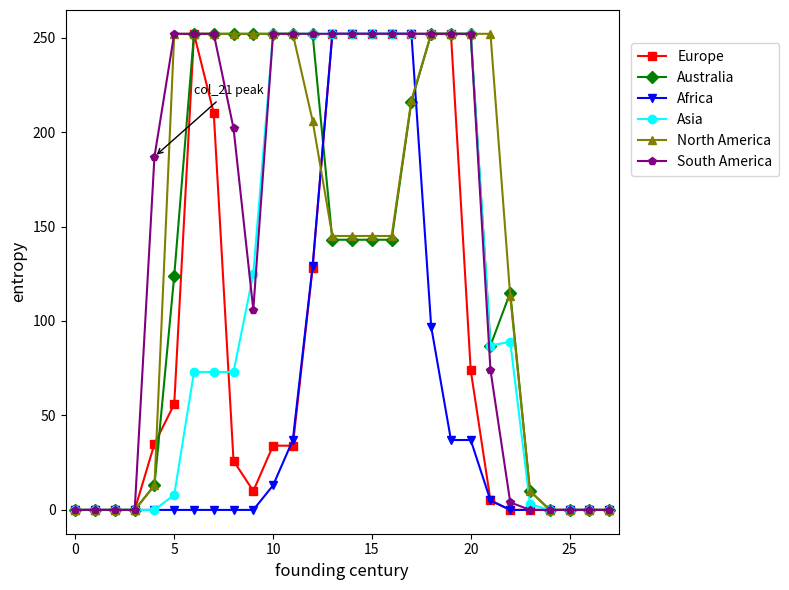

At how many categories does at least one series exceed 121?

18